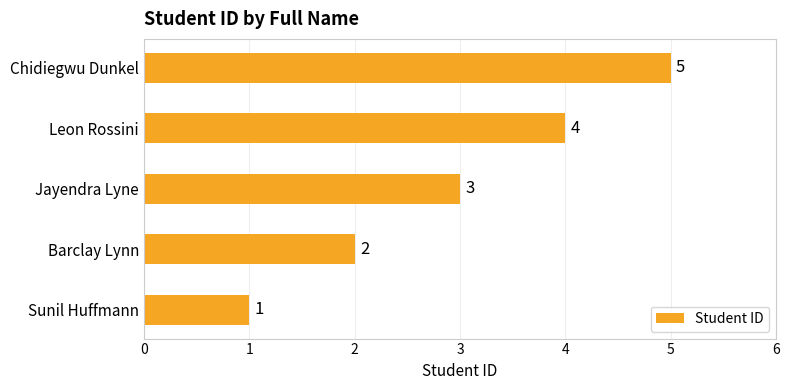

Between Leon Rossini and Sunil Huffmann, which is larger?

Leon Rossini